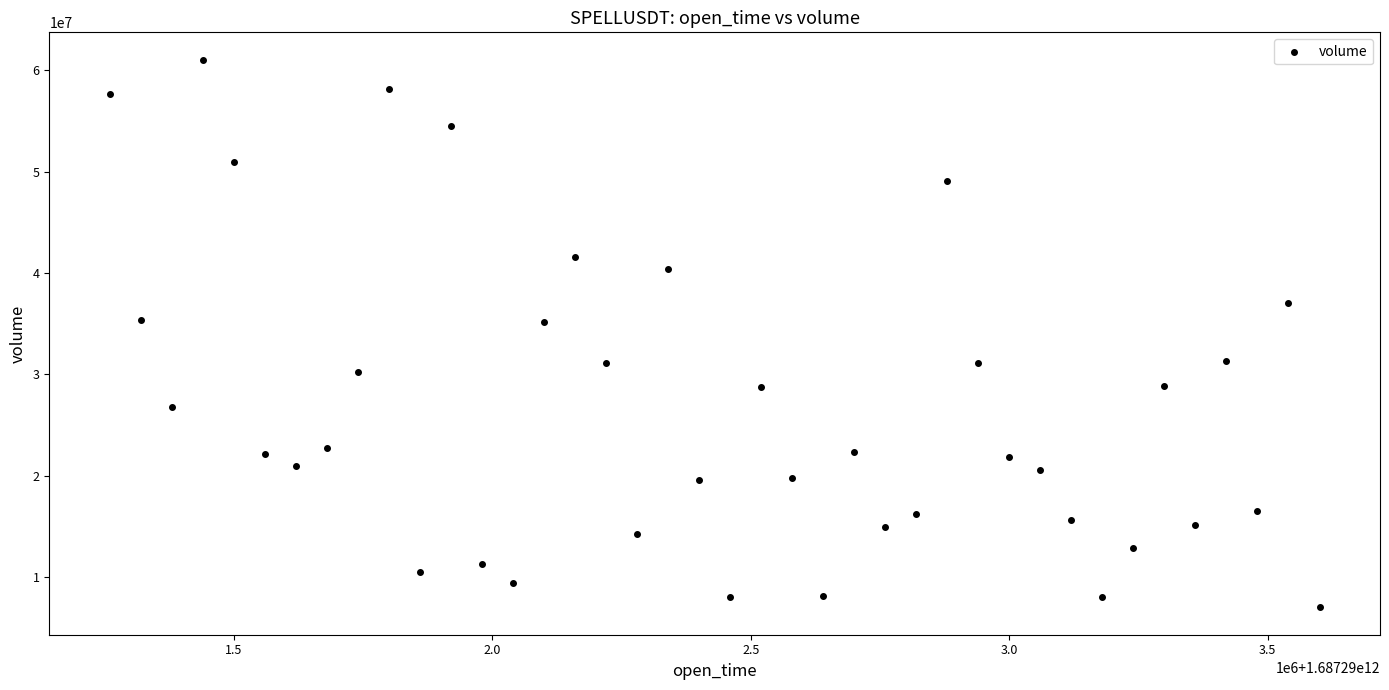

What is the range of X values (max minus min)?

2340000